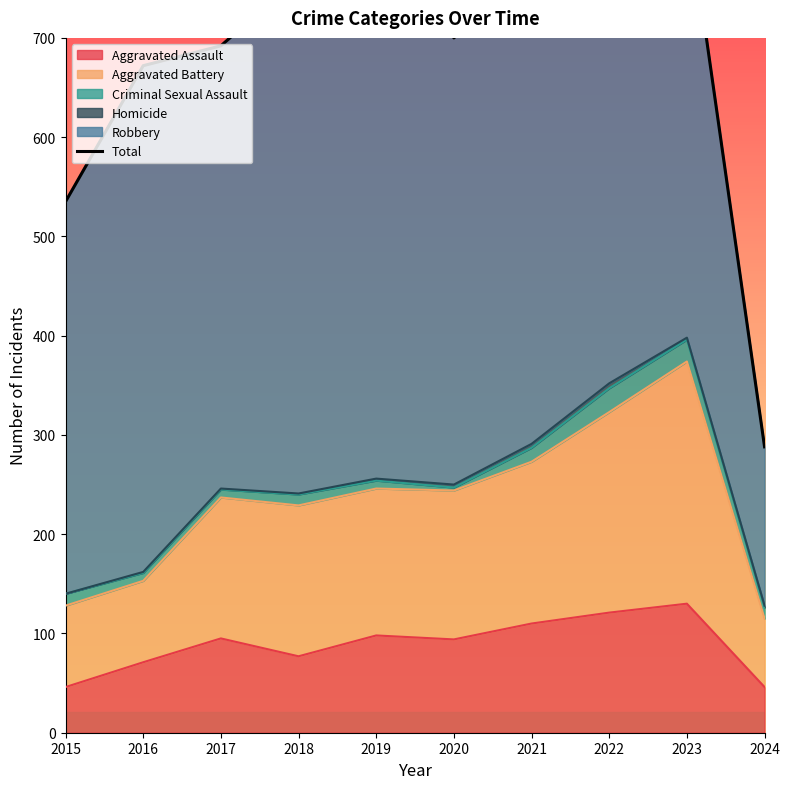

What is the maximum value shown in the chart?

873